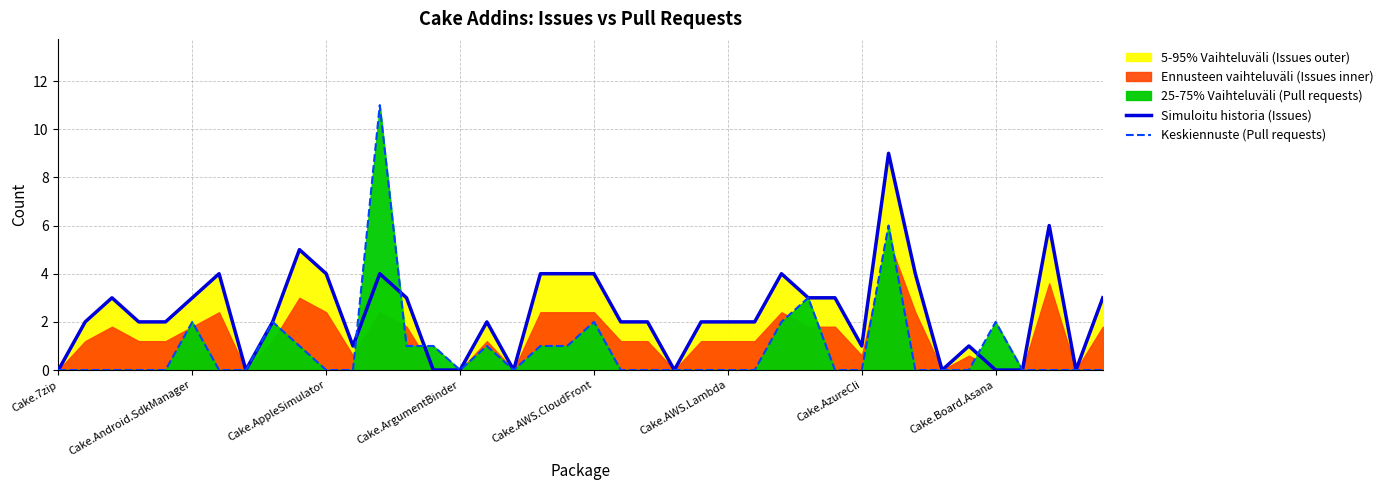

List the series in order of their peak value, lowest first.

Simuloitu historia (Issues), Keskiennuste (Pull requests)